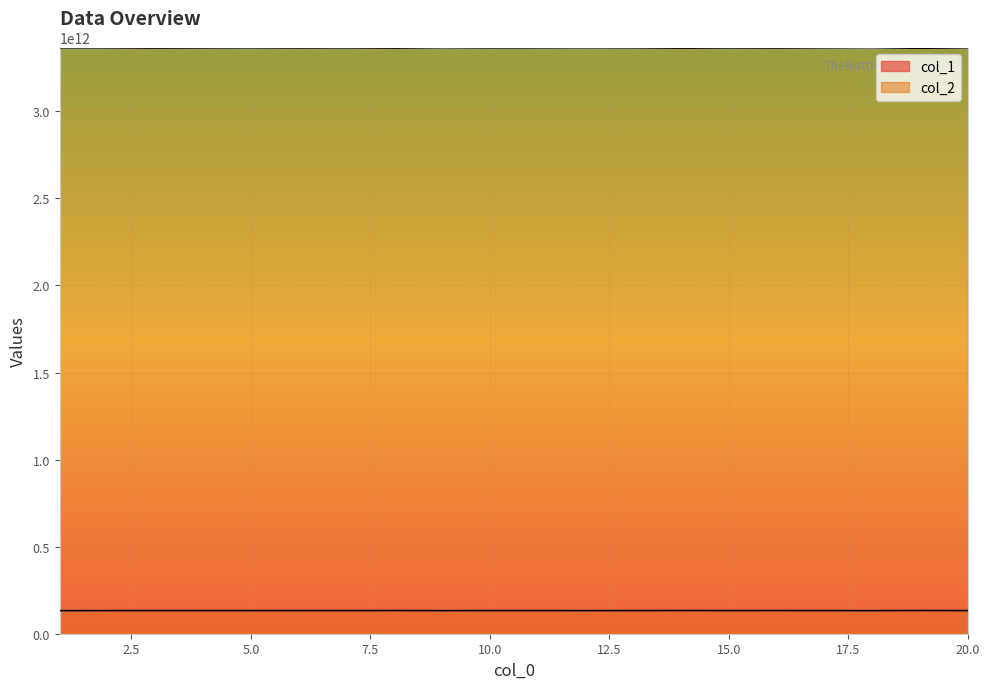

The value of col_1 at 18 is 132629483401.7. True or false?

True